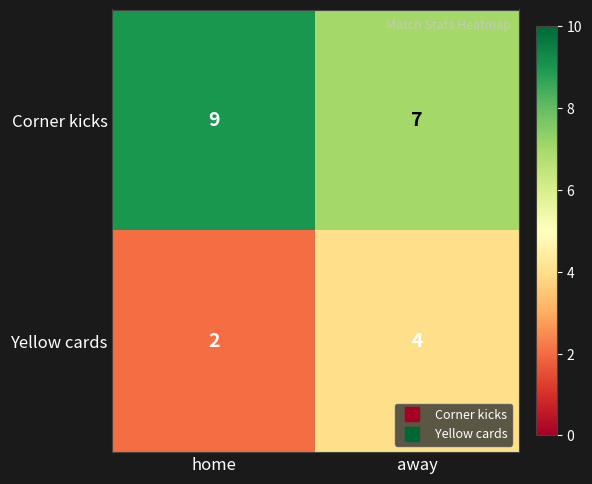

At which category does the chart reach its peak across all series?

home